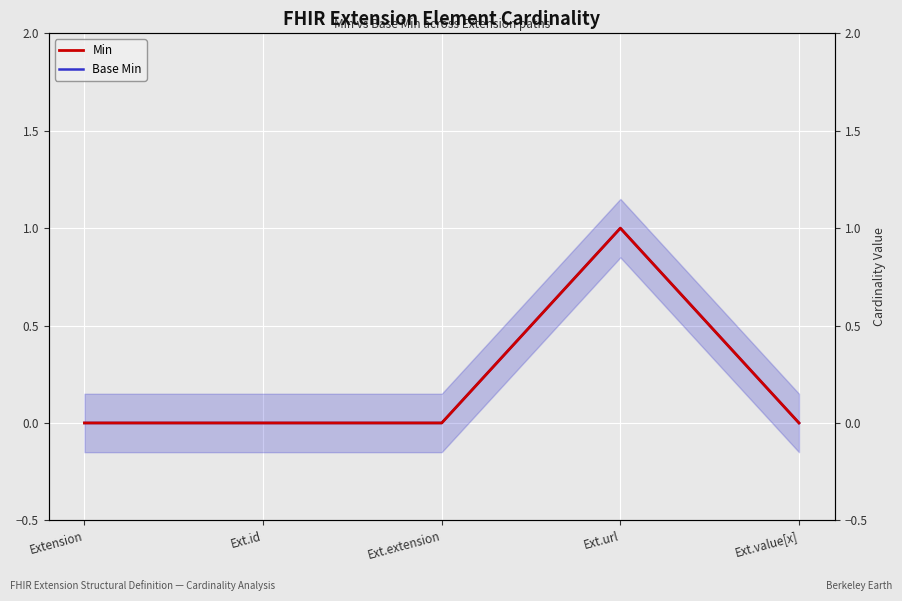

Between Extension and Ext.extension, which series saw the biggest shift?

Min